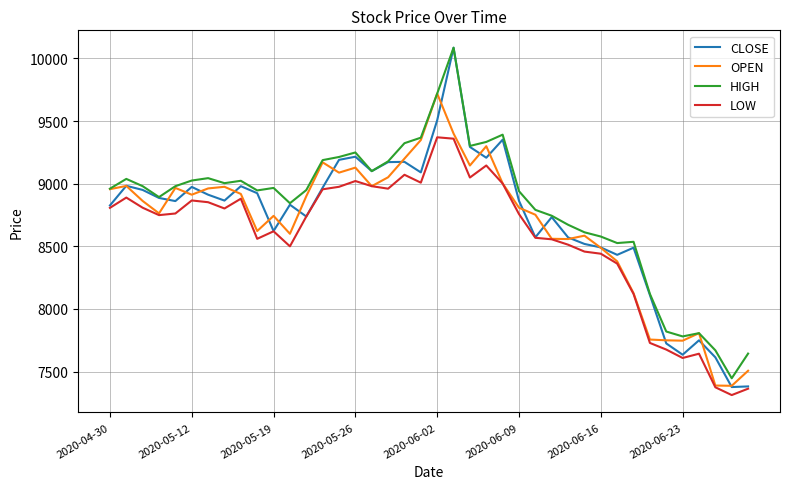

What is the maximum value for LOW?

9370